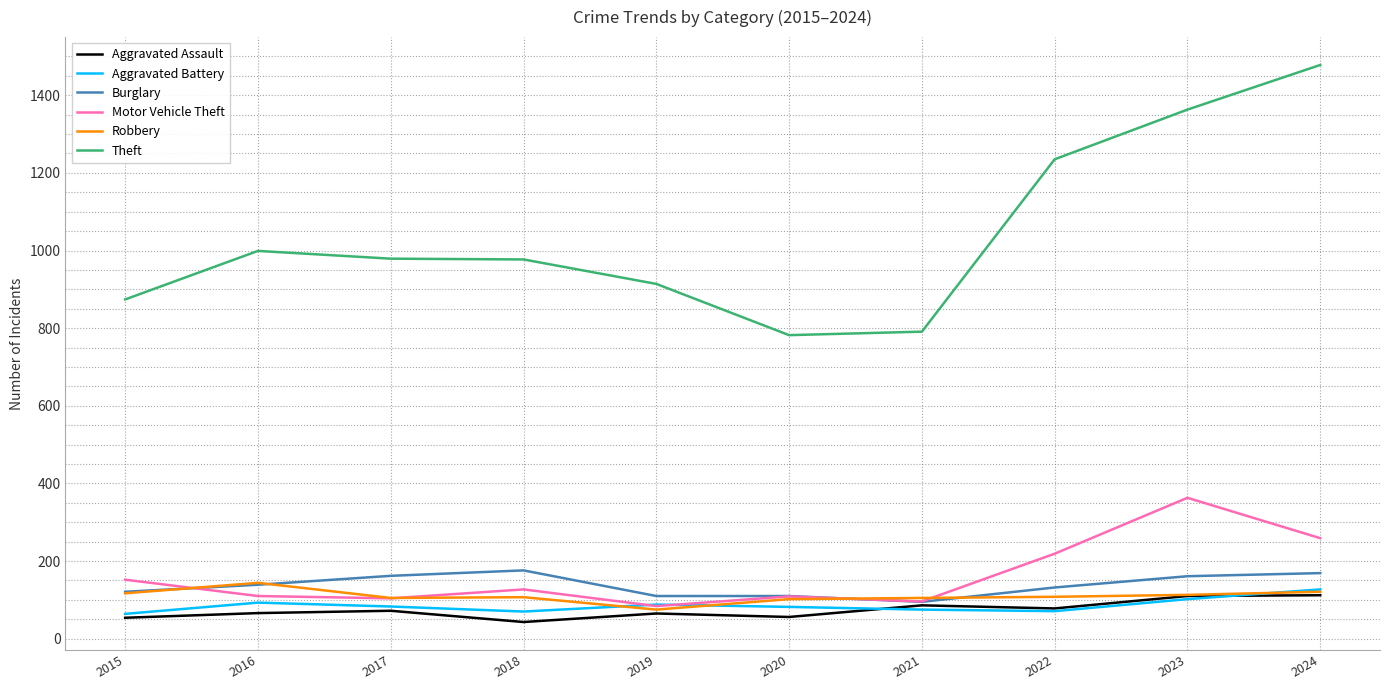

Where is the first local minimum for Aggravated Battery?

2018